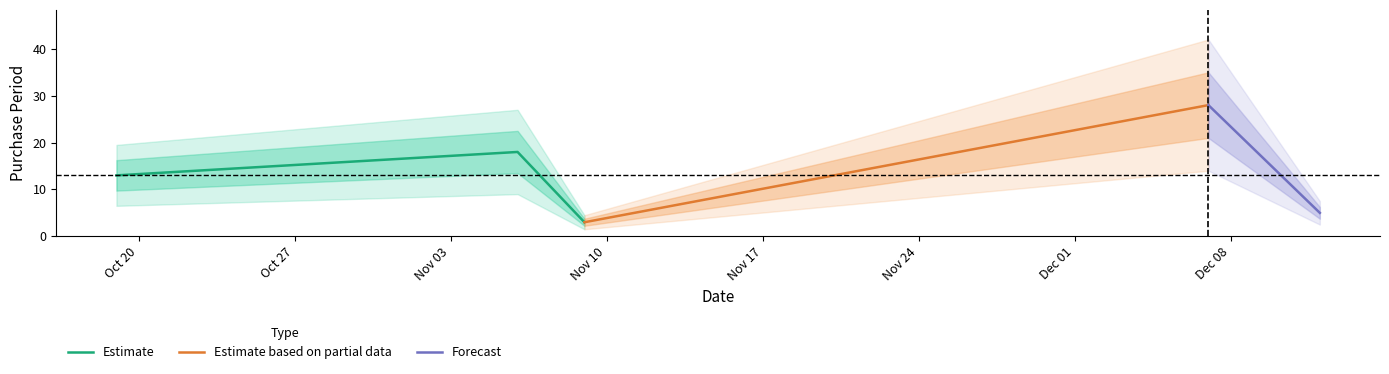

Which has a higher value, 2017-10-19 or 2017-12-12?

2017-10-19